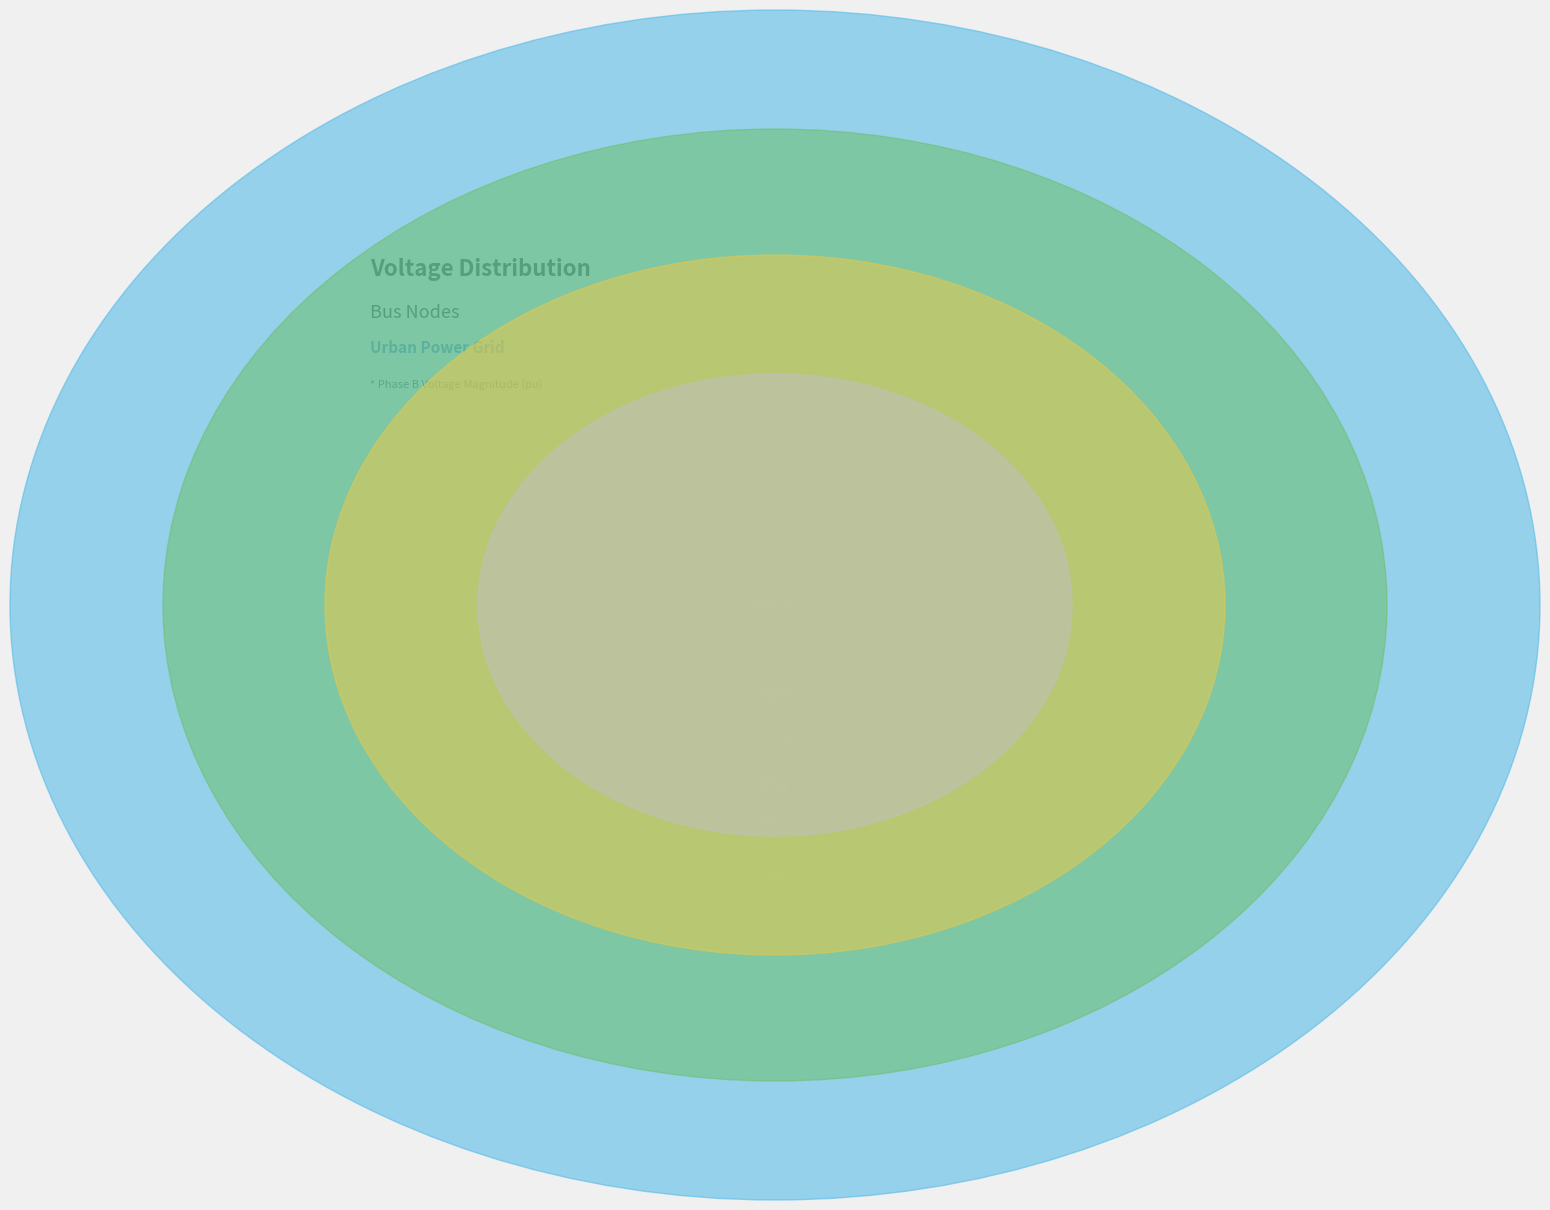

To the nearest percent, what portion does Bus_3 represent?

5%